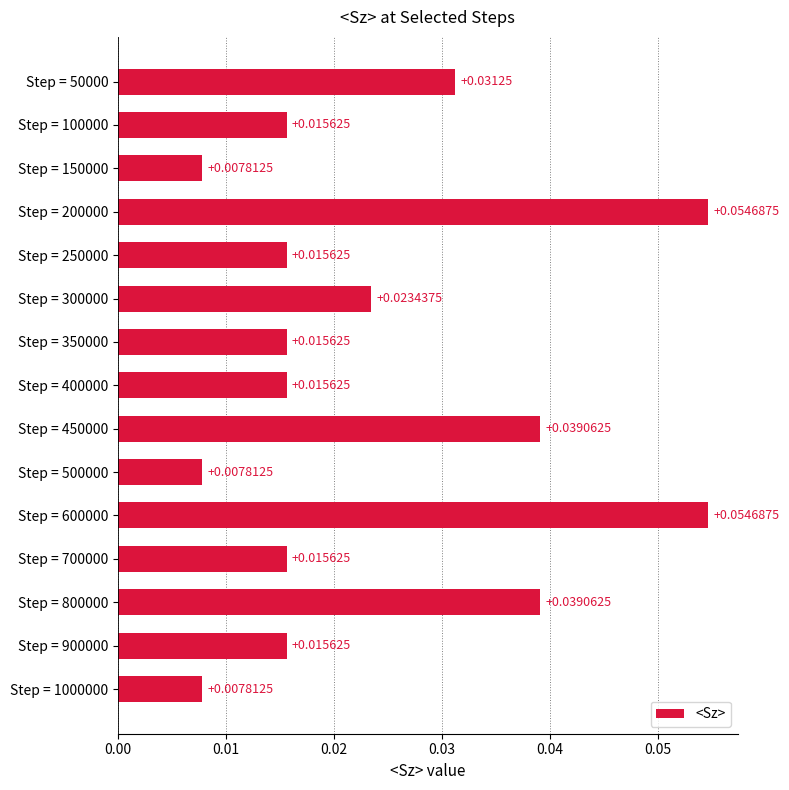

What is the sum of all values?

0.4